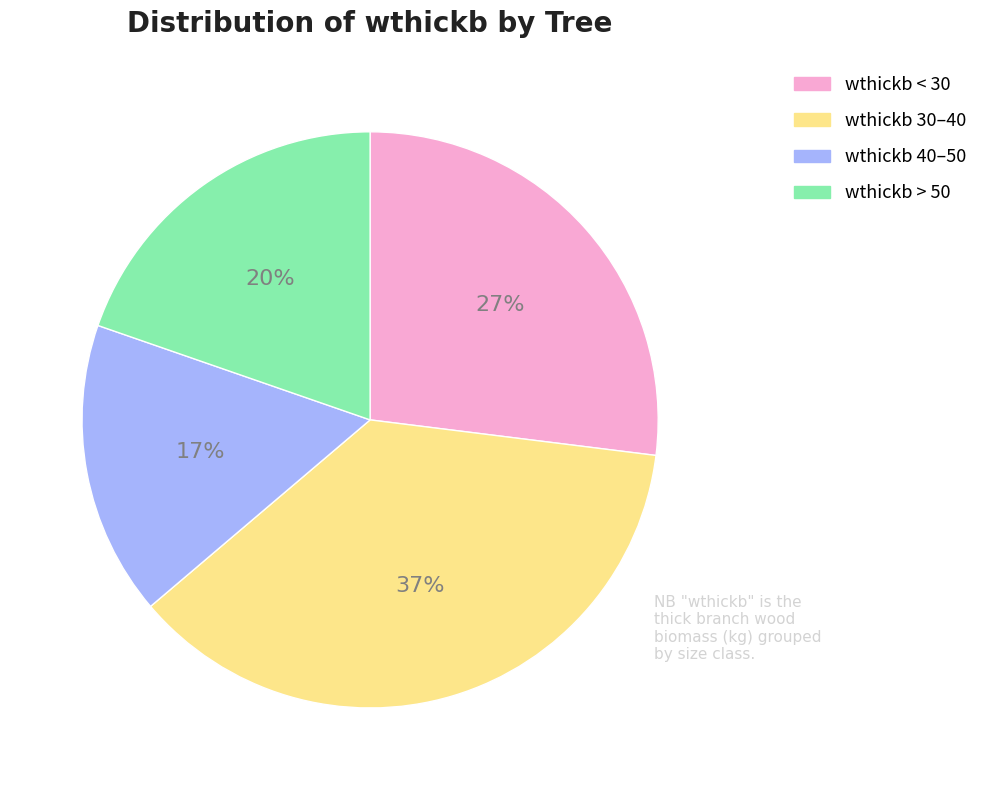

To the nearest percent, what is the difference between the largest and smallest slice percentages?

20%